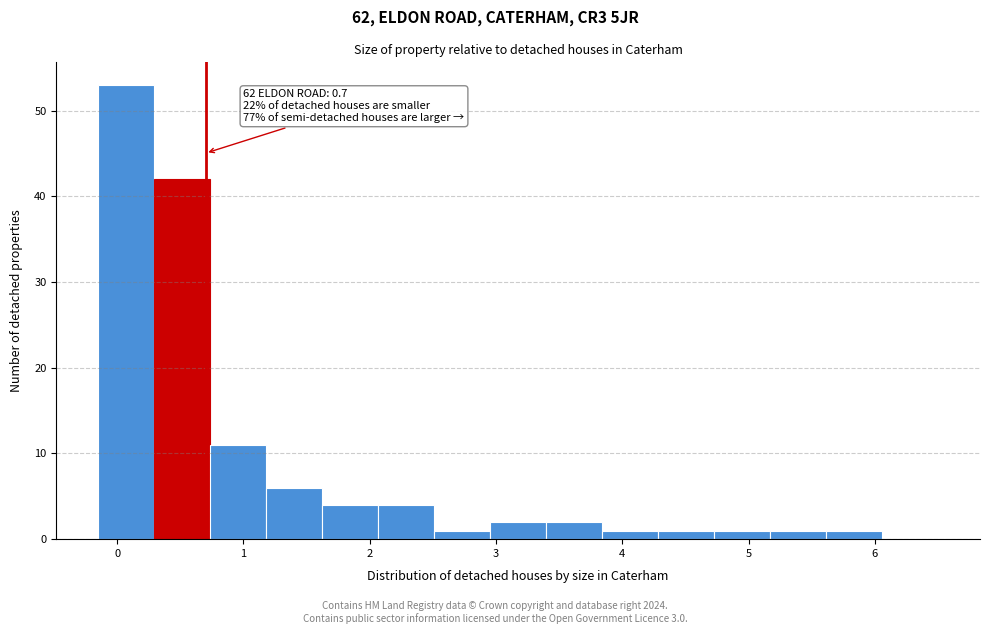

Which range on the x-axis has the tallest bar?

-0.1 to 0.3